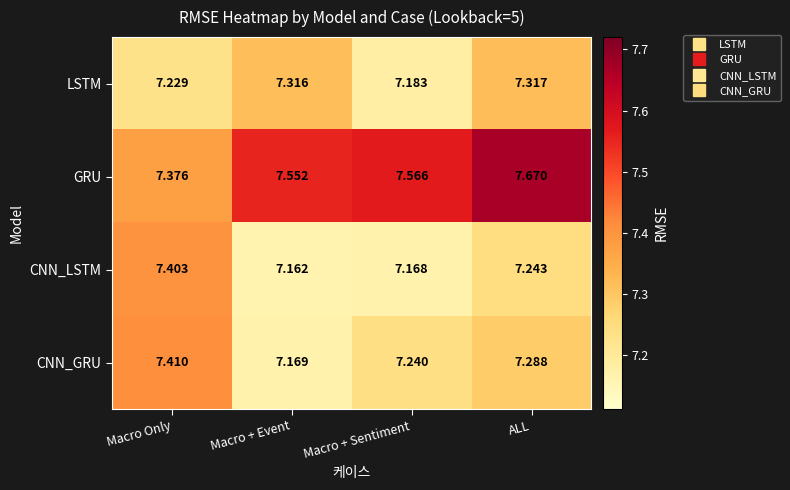

Rank the series by their maximum value, from lowest to highest.

LSTM, CNN_LSTM, CNN_GRU, GRU